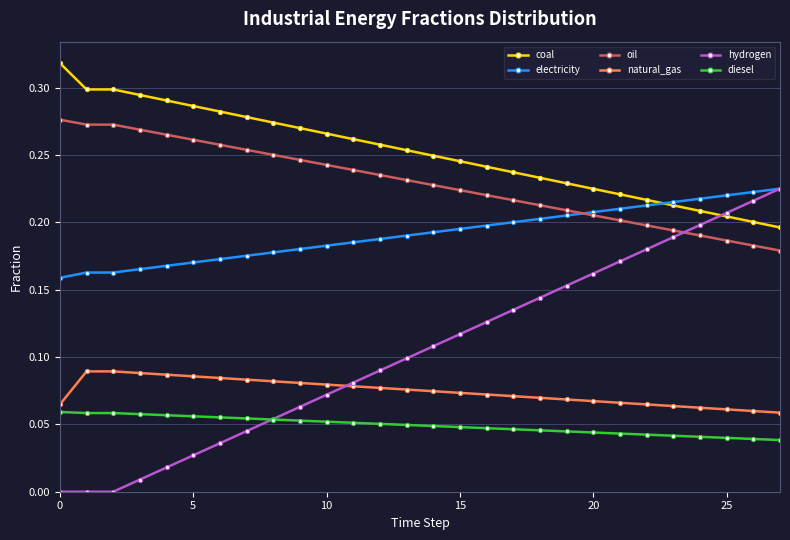

True or false: coal and oil cross at least once.

False